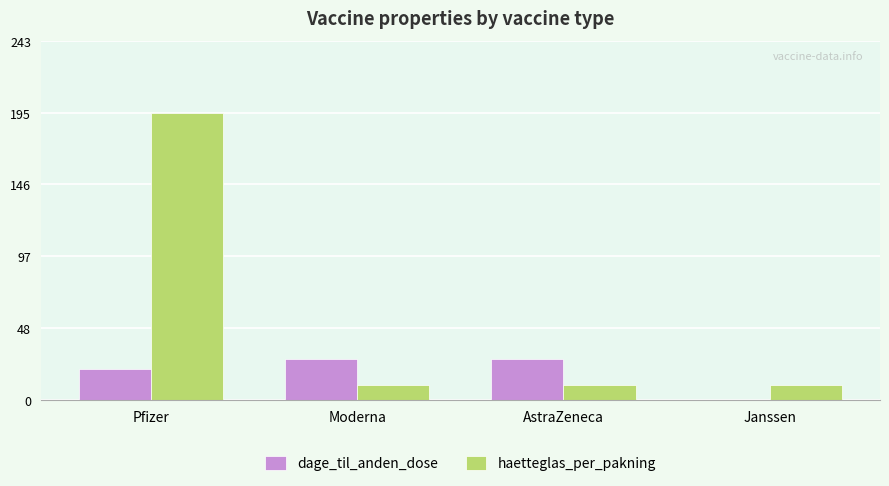

Reading left to right, extract all data points from this chart.

dage_til_anden_dose: 21	28	28	0
haetteglas_per_pakning: 195	10	10	10